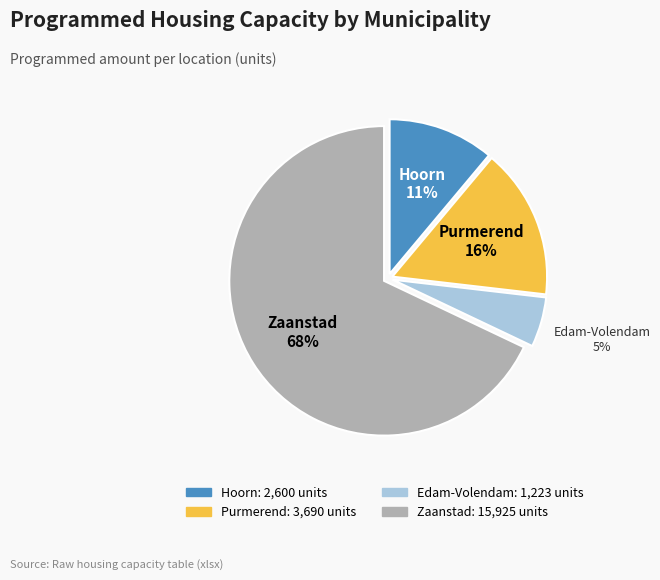

Is there any slice that represents more than half of the pie?

Yes